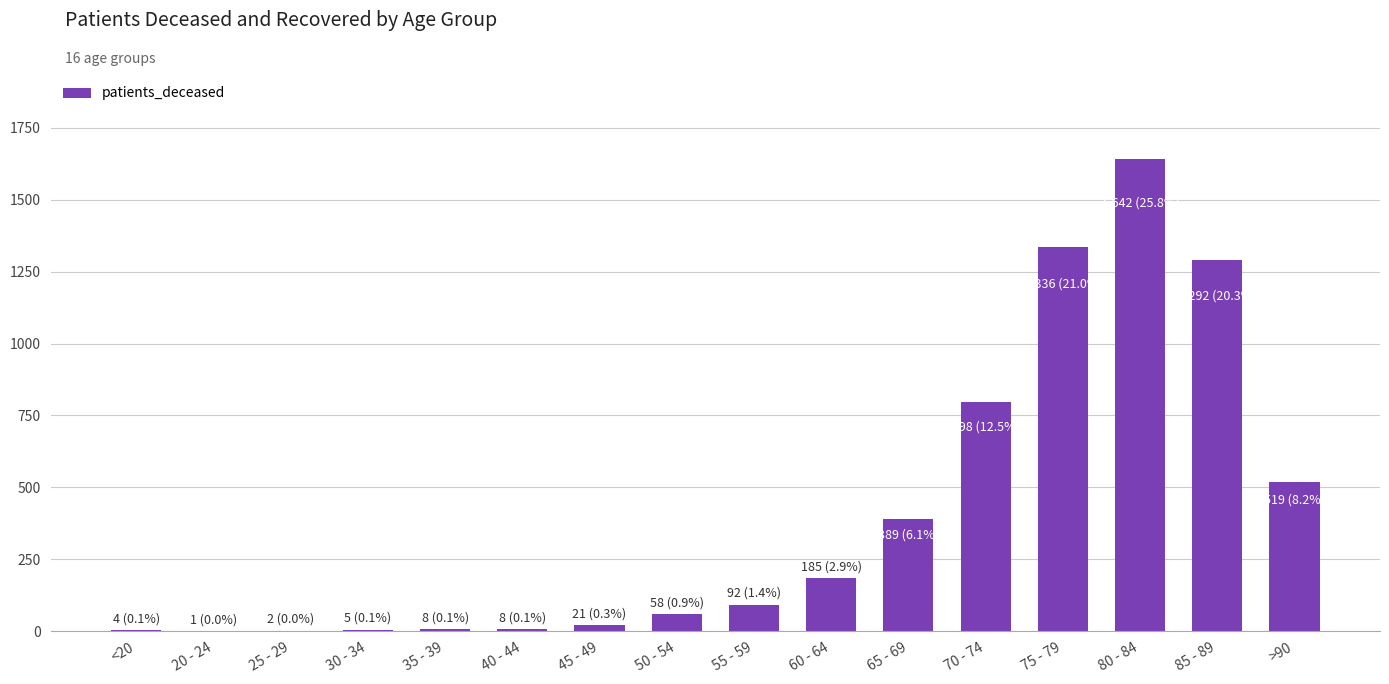

Is it true that the value at 65 - 69 is 389?

True